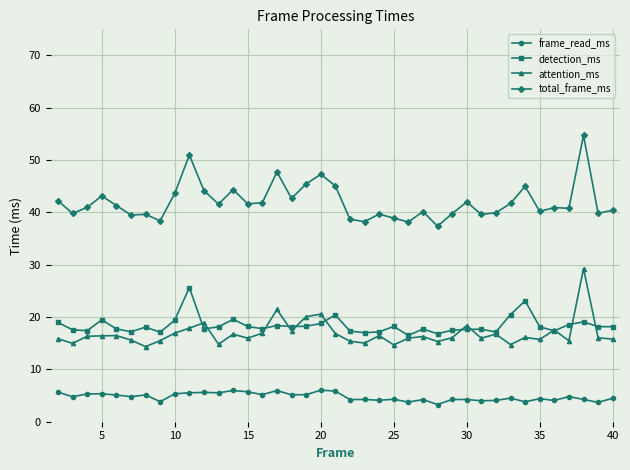

True or false: frame_read_ms has more than 2 points higher than both neighbors.

True